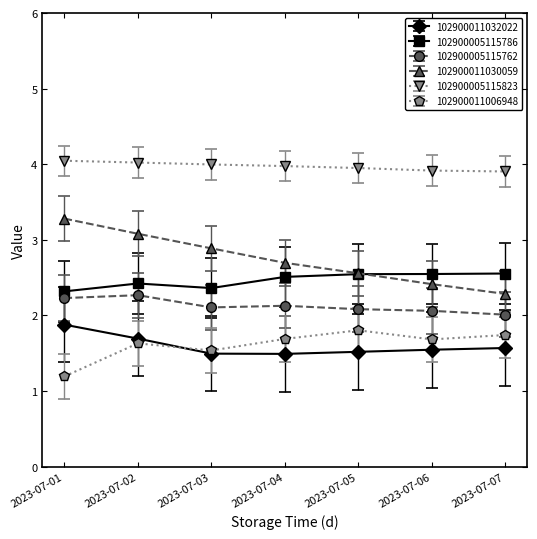

Is this an area chart (filled region under the line)?

No